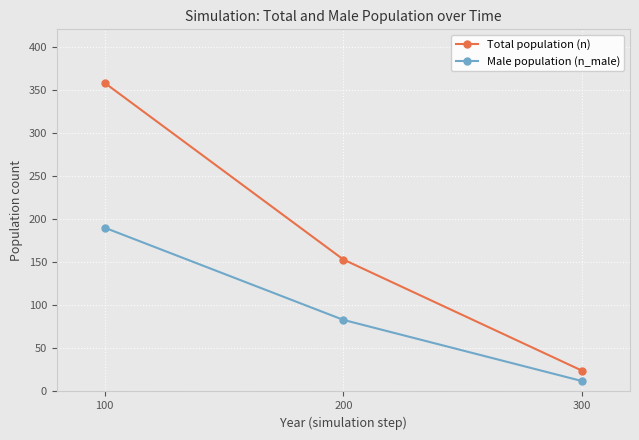

List the labels in order of Male population (n_male) value, smallest first.

300, 200, 100